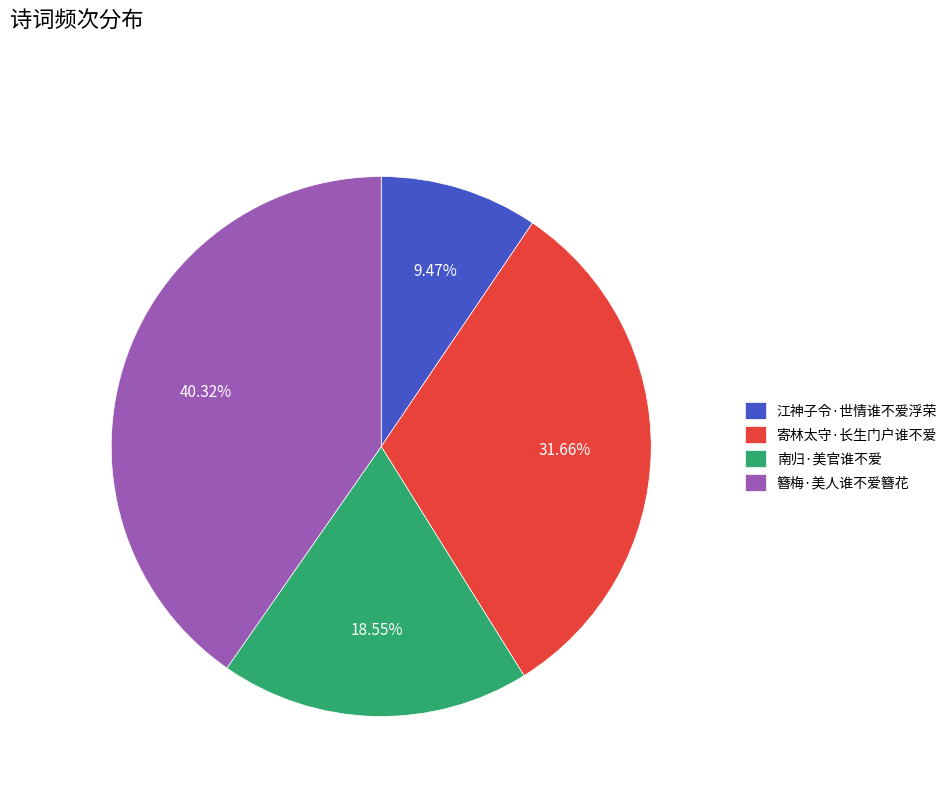

To the nearest percent, what is the difference between the largest and smallest slice percentages?

31%